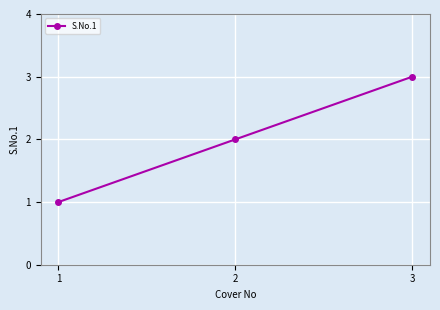

Which label corresponds to the smallest value in the chart?

1